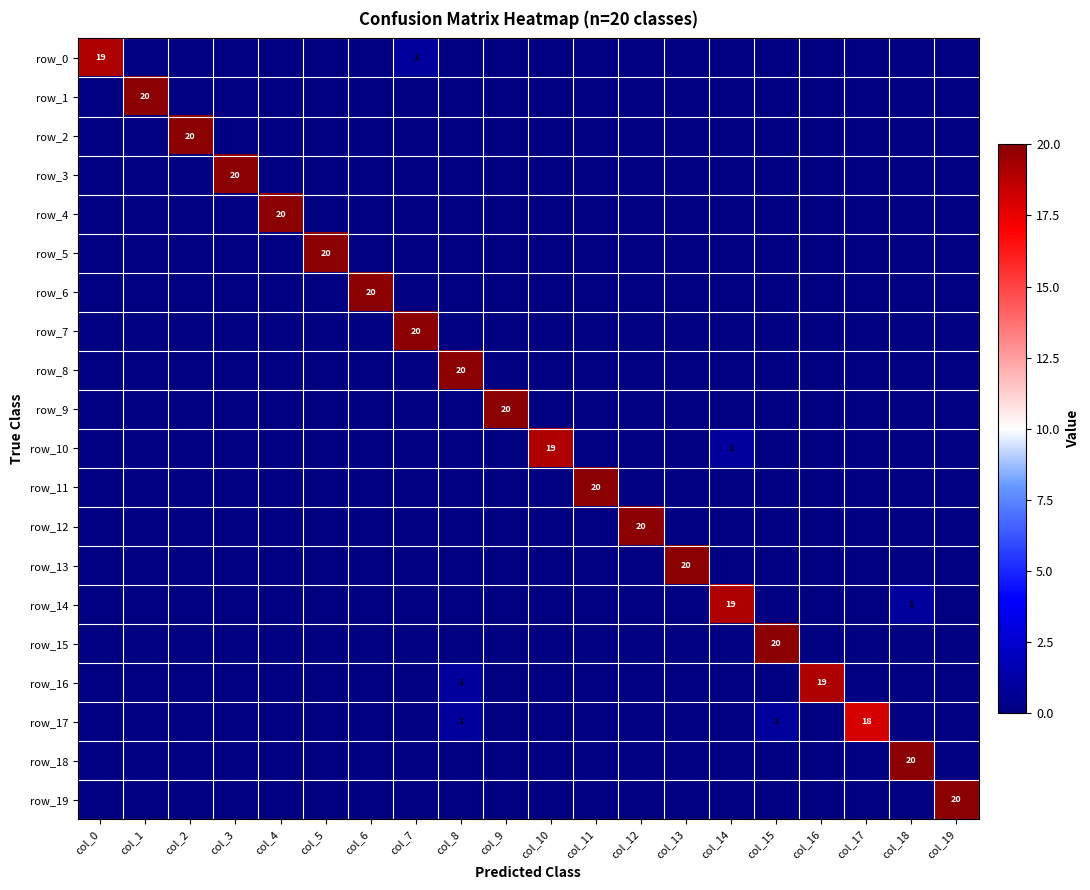

At which category does the chart reach its peak across all series?

col_1